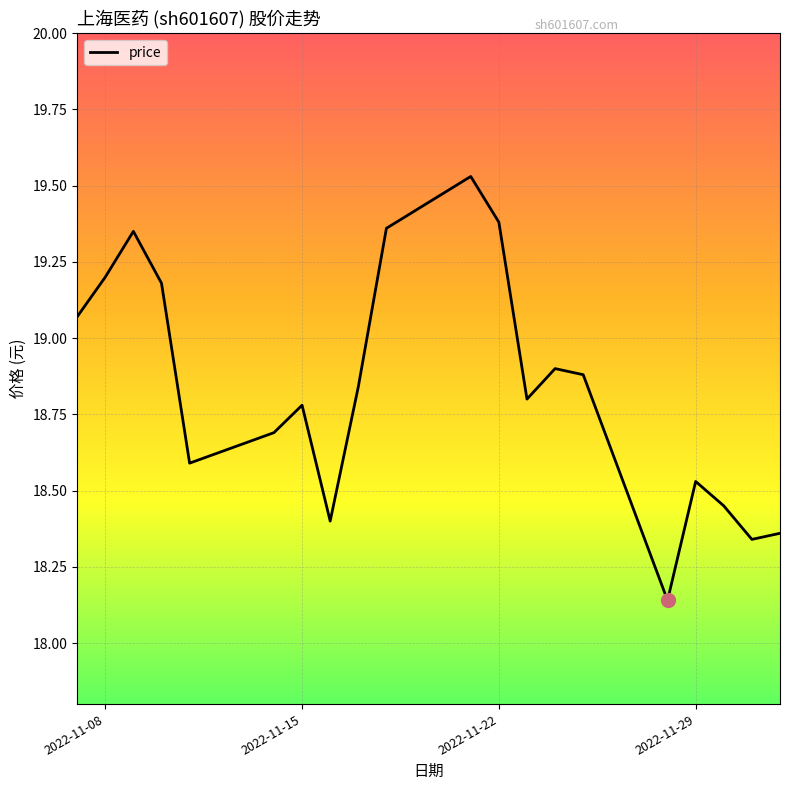

Is this an area chart (filled region under the line)?

No